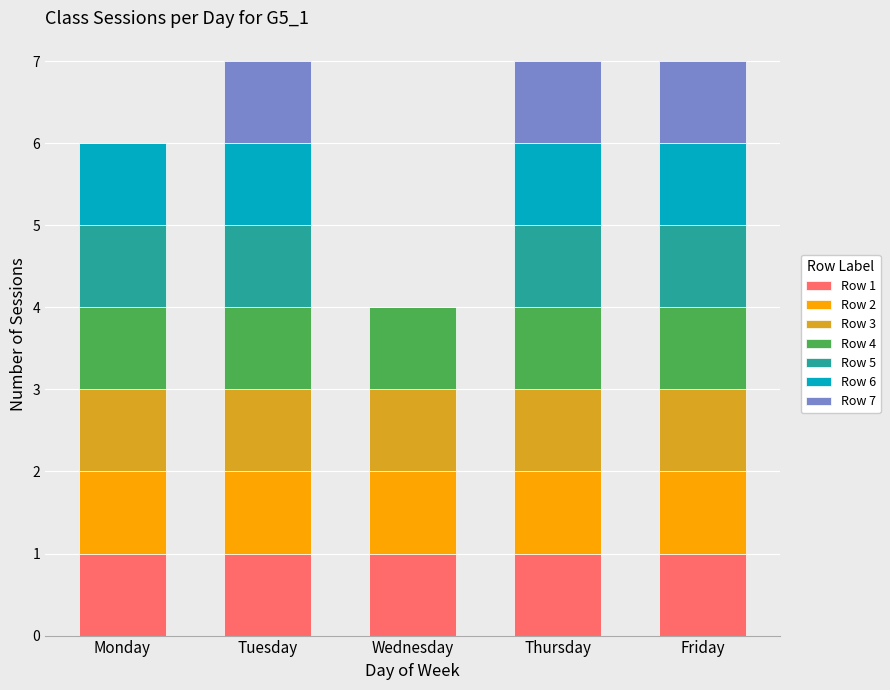

What are all the series names shown in the legend?

Row 1, Row 2, Row 3, Row 4, Row 5, Row 6, Row 7